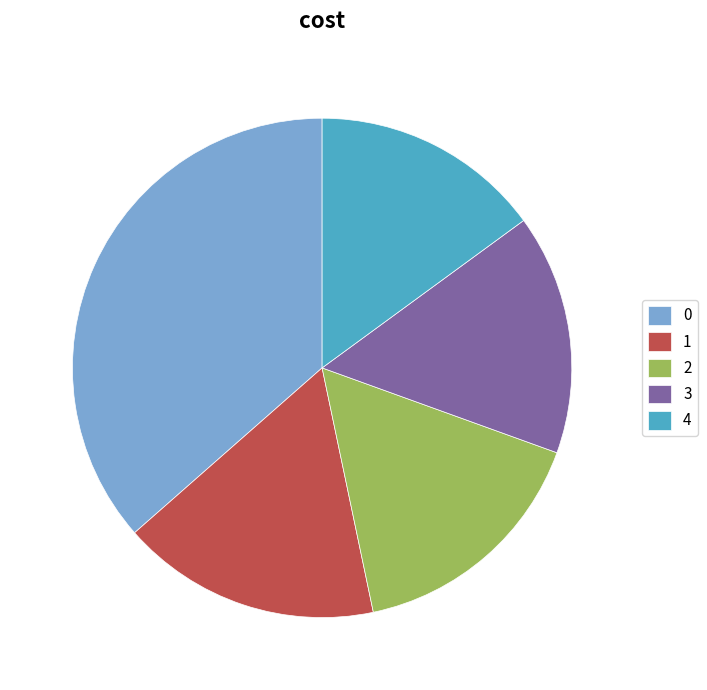

Does 1 account for over 50% of the chart?

No